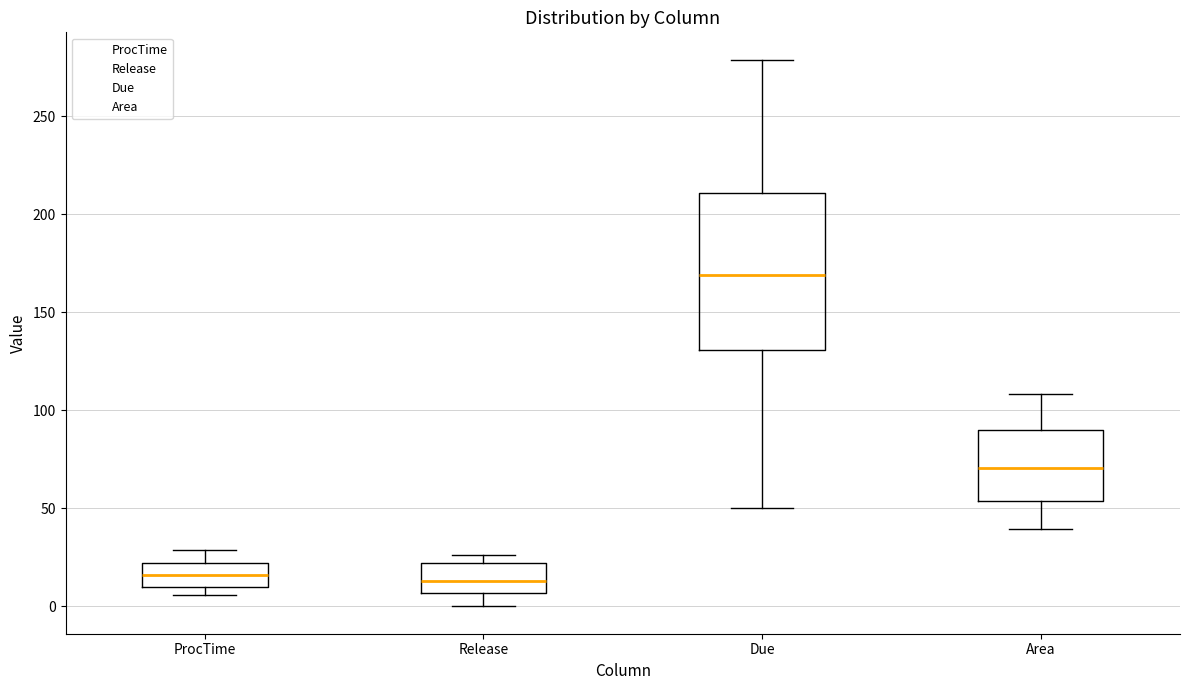

Where is the upper edge of the box for ProcTime on the y-axis? The values are not printed on the chart, so give them approximately, as read against the axis.

20